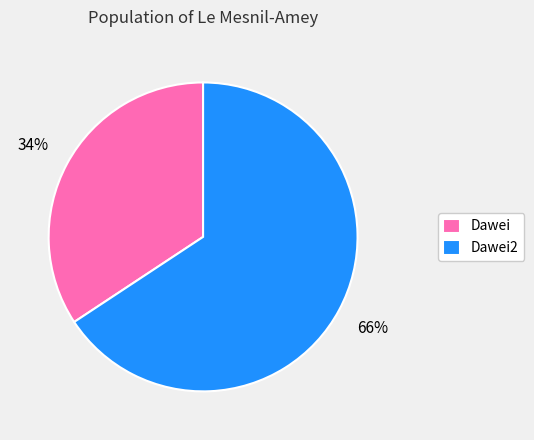

Between Dawei2 and Dawei, which is larger?

Dawei2